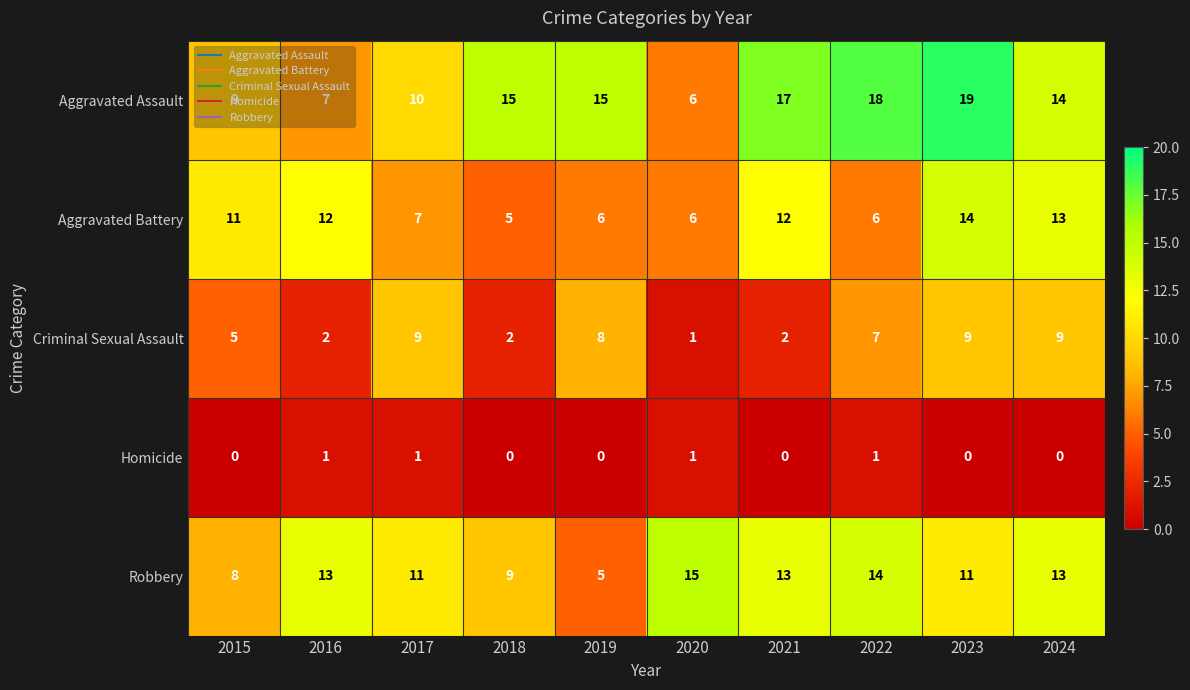

What is the difference between the highest and lowest values at 2017?

10